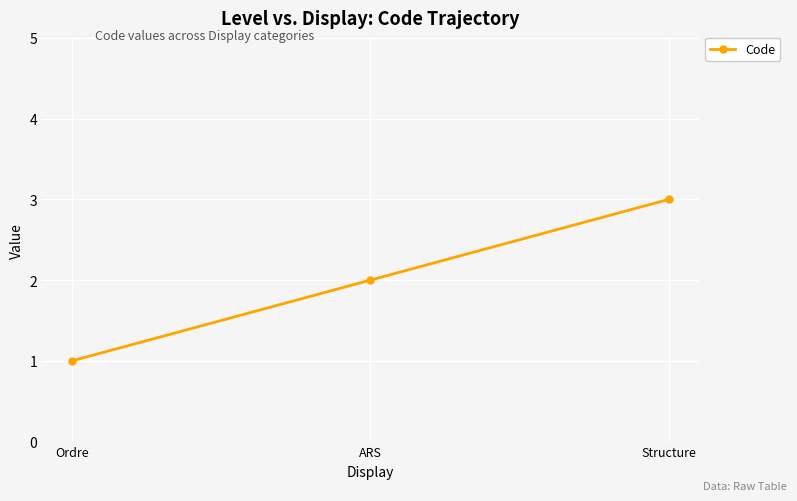

What is the label of the 1st point from the right?

Structure